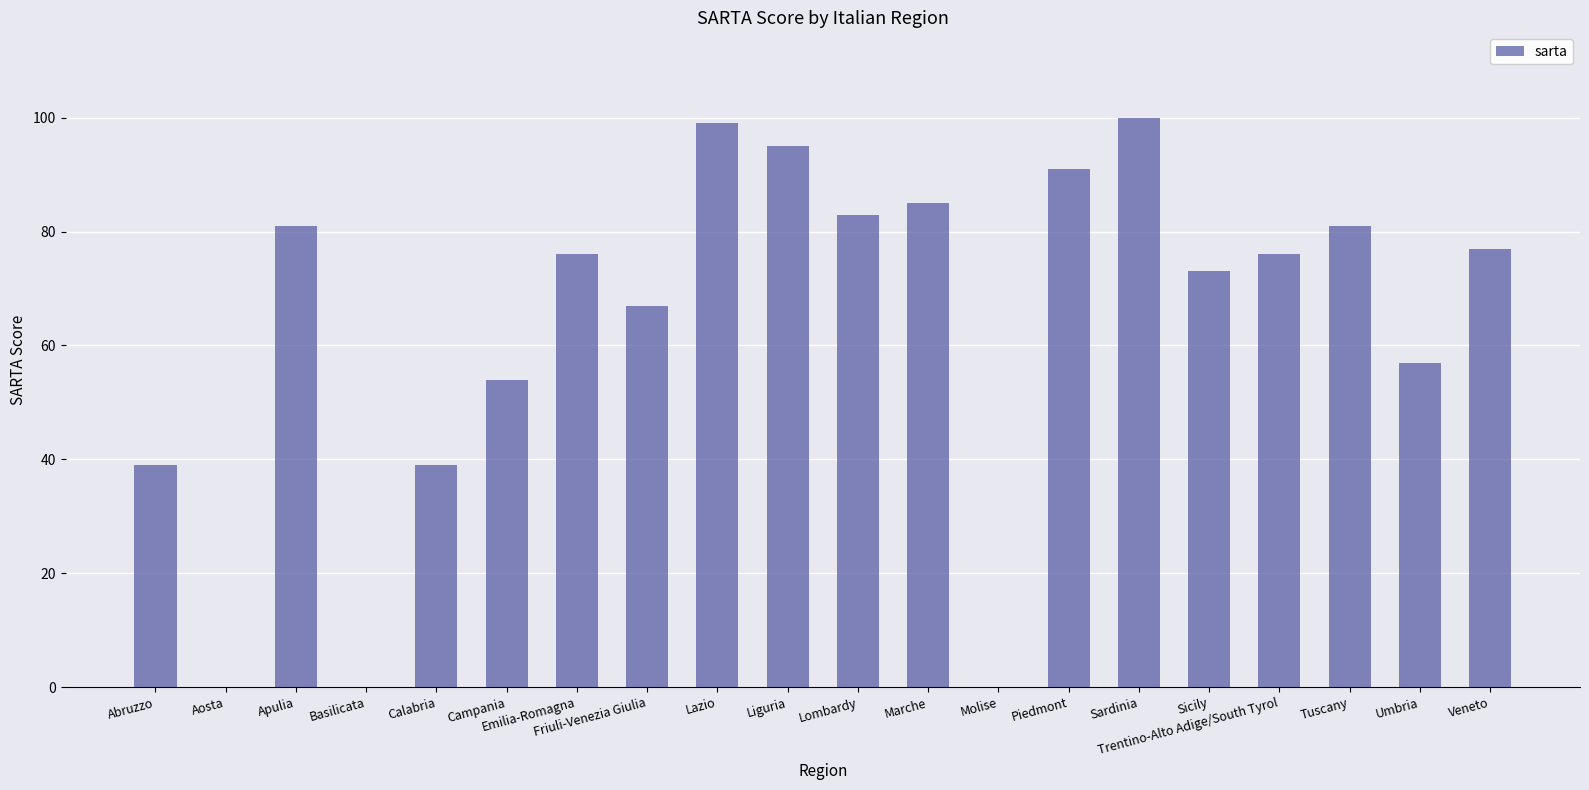

The chart shows a value of 39 at Abruzzo. True or false?

True